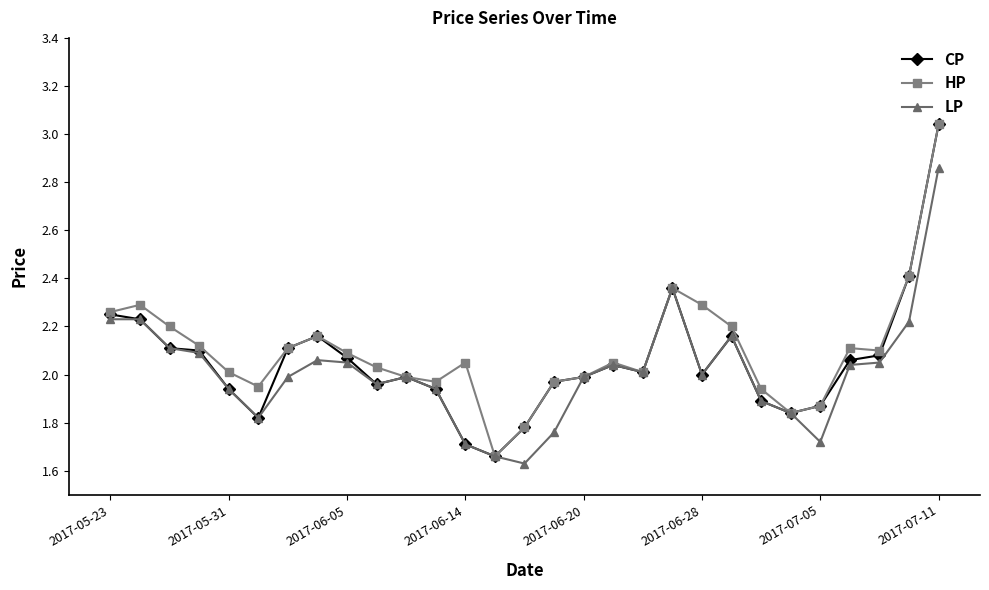

True or false: CP has more than 2 points higher than both neighbors.

True